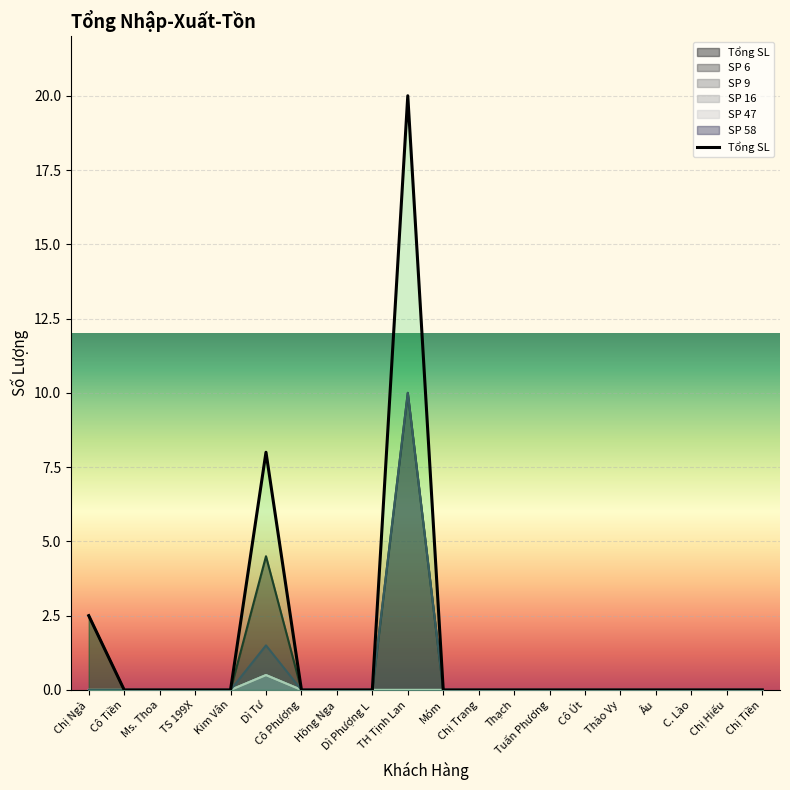

True or false: the data has more than 2 interior local peaks.

False